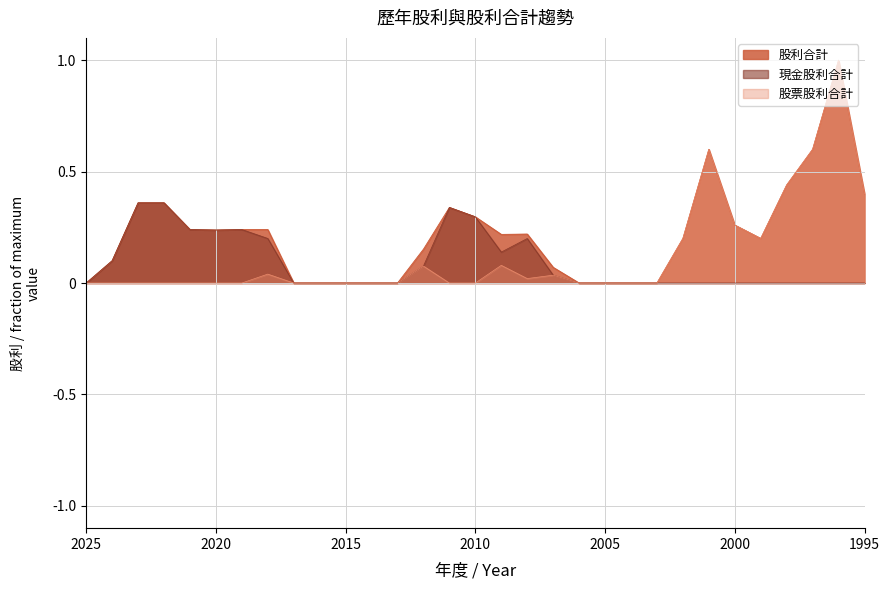

What is the difference between the maximum and minimum values in the 股利合計 series?

1.0